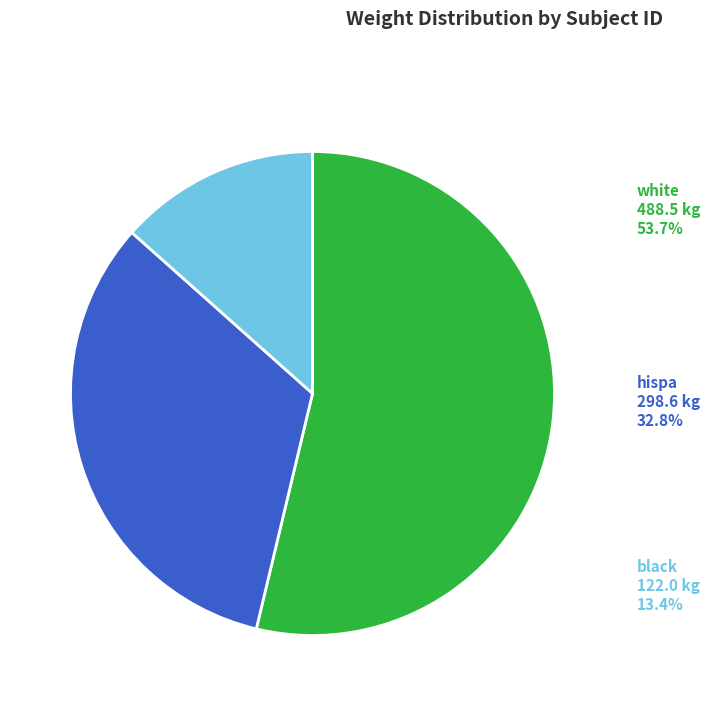

Is there a majority slice in this chart?

Yes